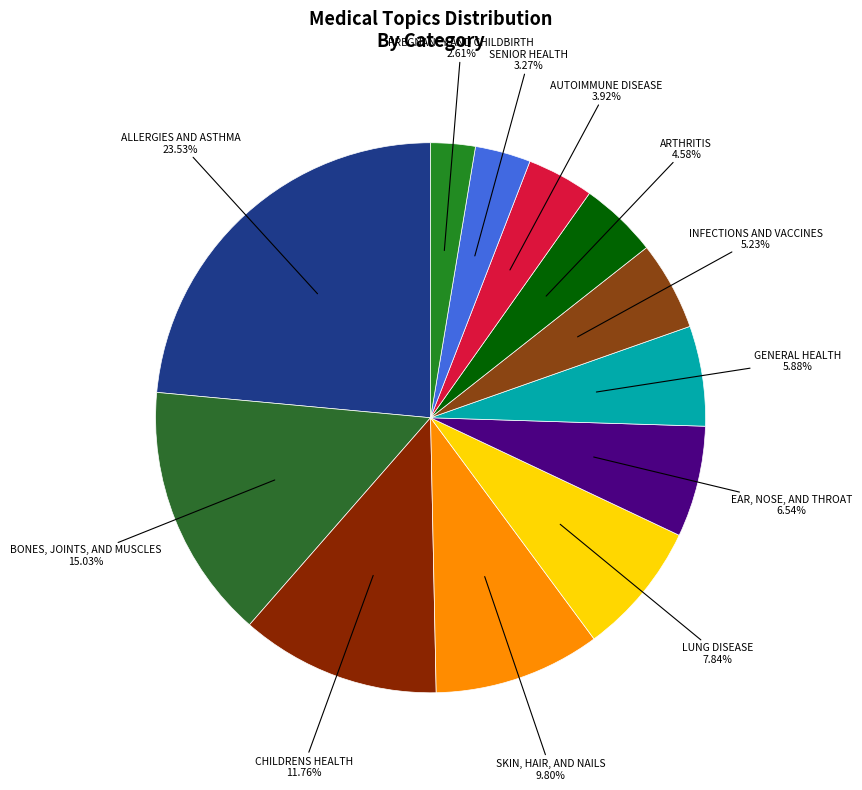

Is there any slice that represents more than half of the pie?

No